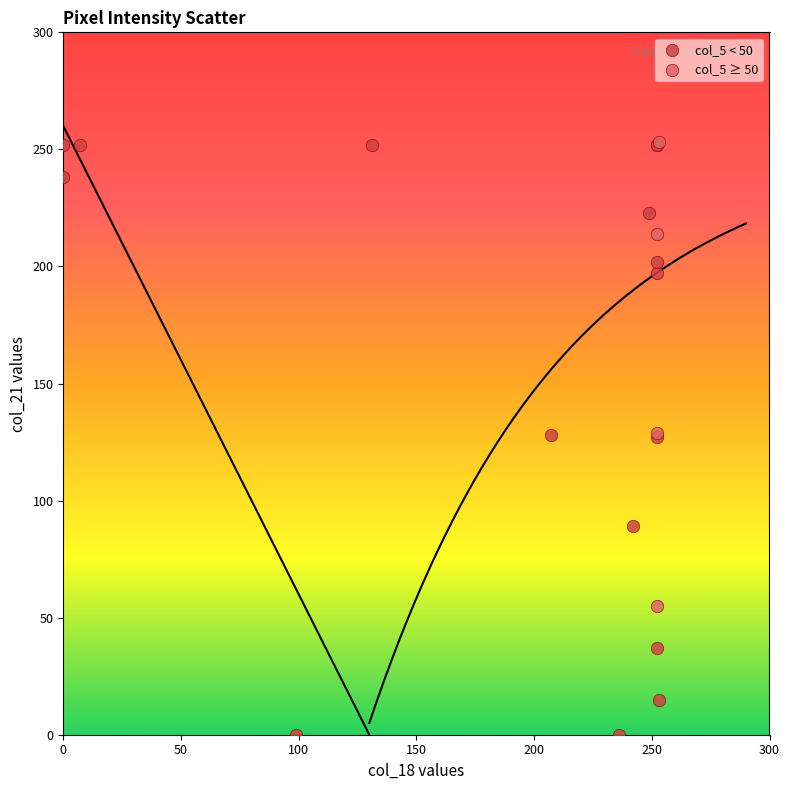

Which series reaches the minimum Y coordinate?

col_5 < 50